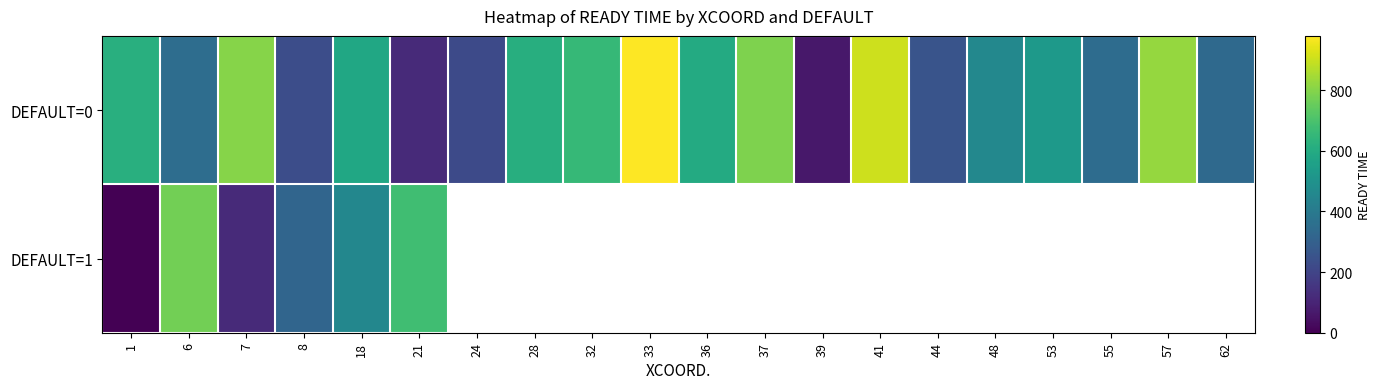

Is the value of DEFAULT=0 at 8 greater than the value of DEFAULT=1 at 62?

No